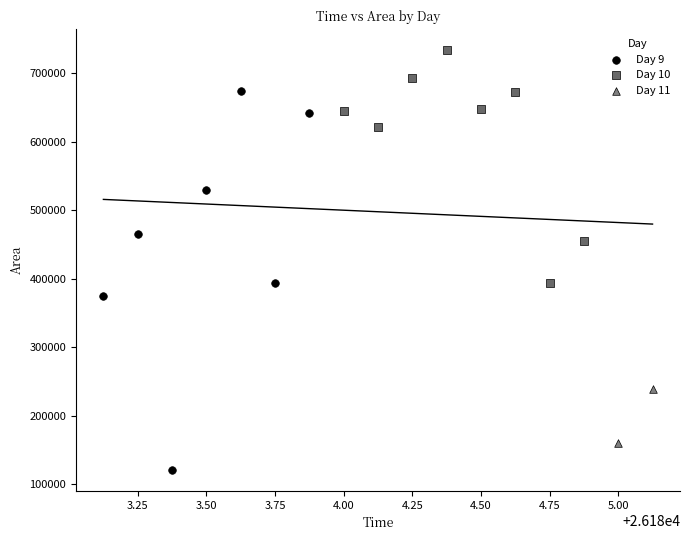

What are all the series names shown in the legend?

Day 9, Day 10, Day 11